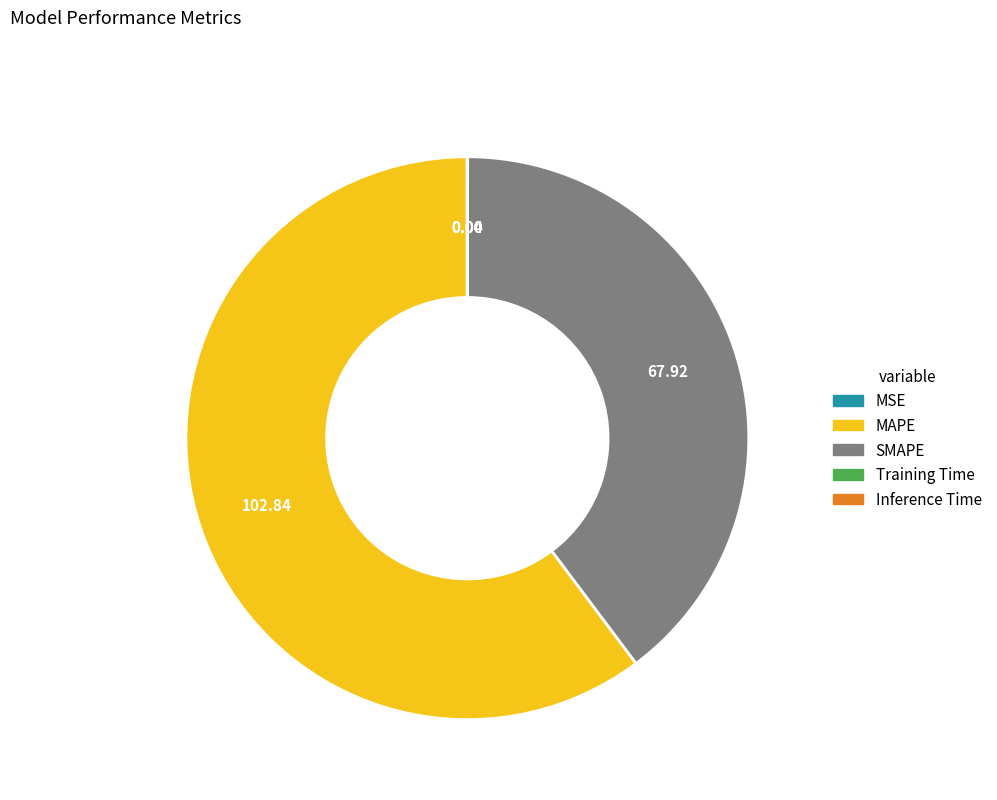

Which slice is the largest?

MAPE